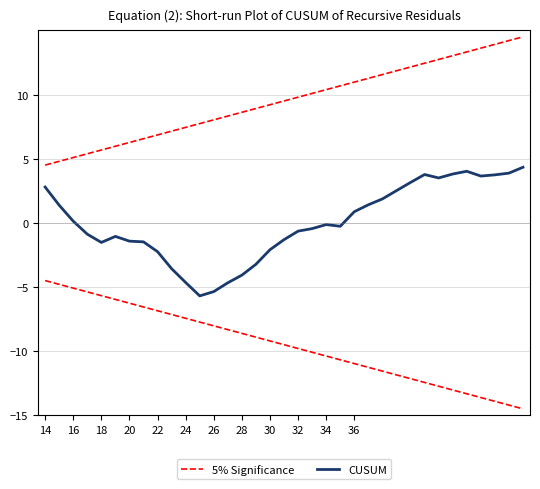

What is the value of the CUSUM point at the 24th from the left?

1.4